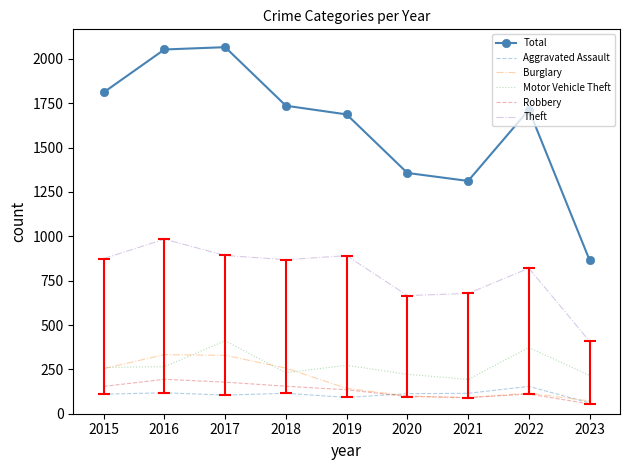

After their last crossing, which series has the higher values: Burglary or Motor Vehicle Theft?

Motor Vehicle Theft